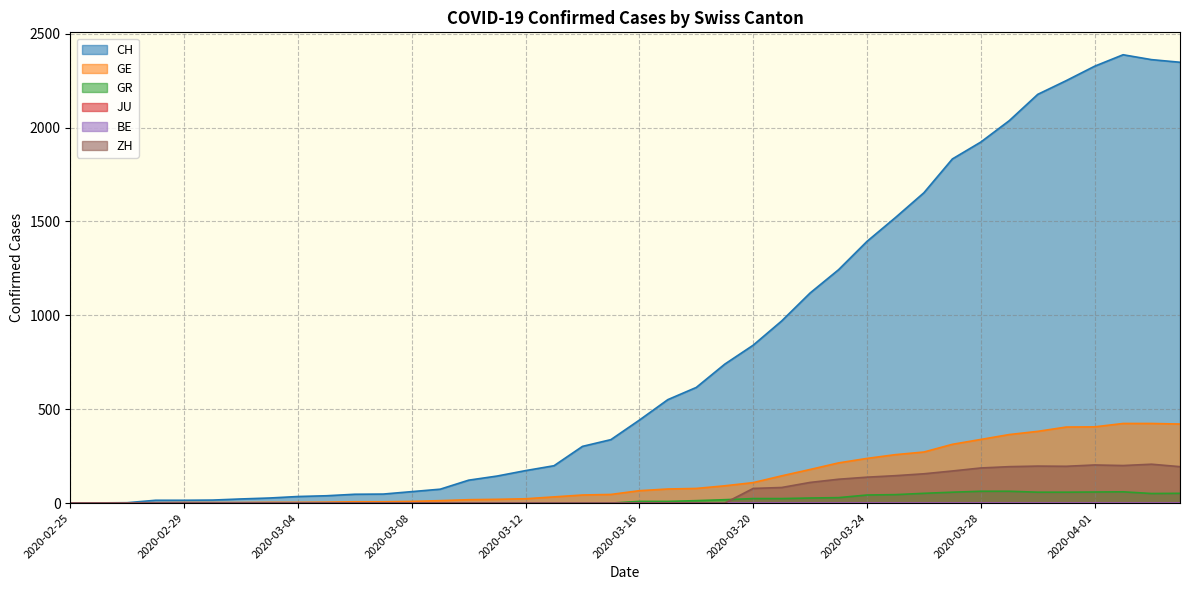

True or false: GE and CH intersect in this chart.

False